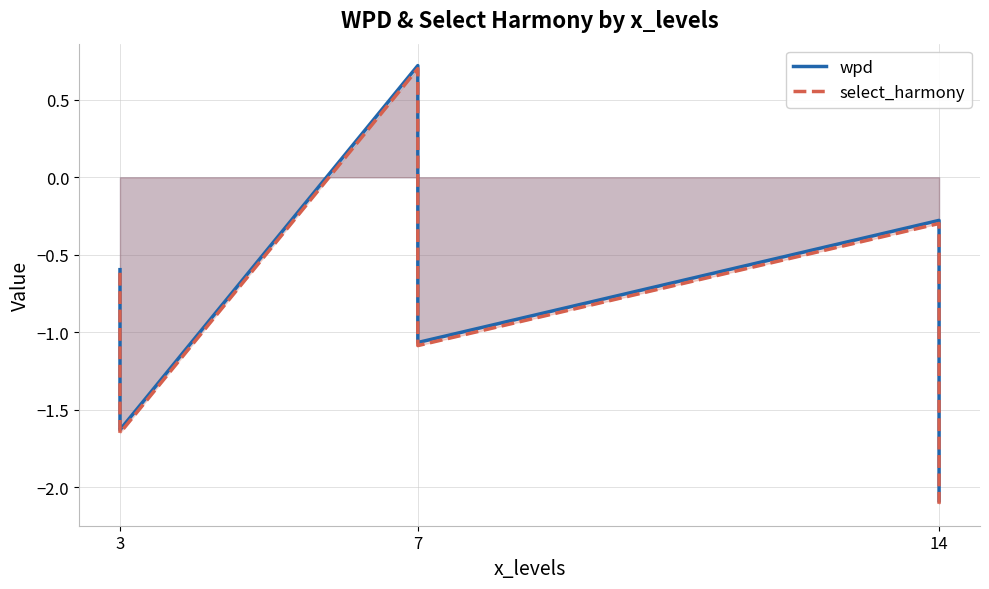

True or false: wpd and select_harmony cross at least once.

False